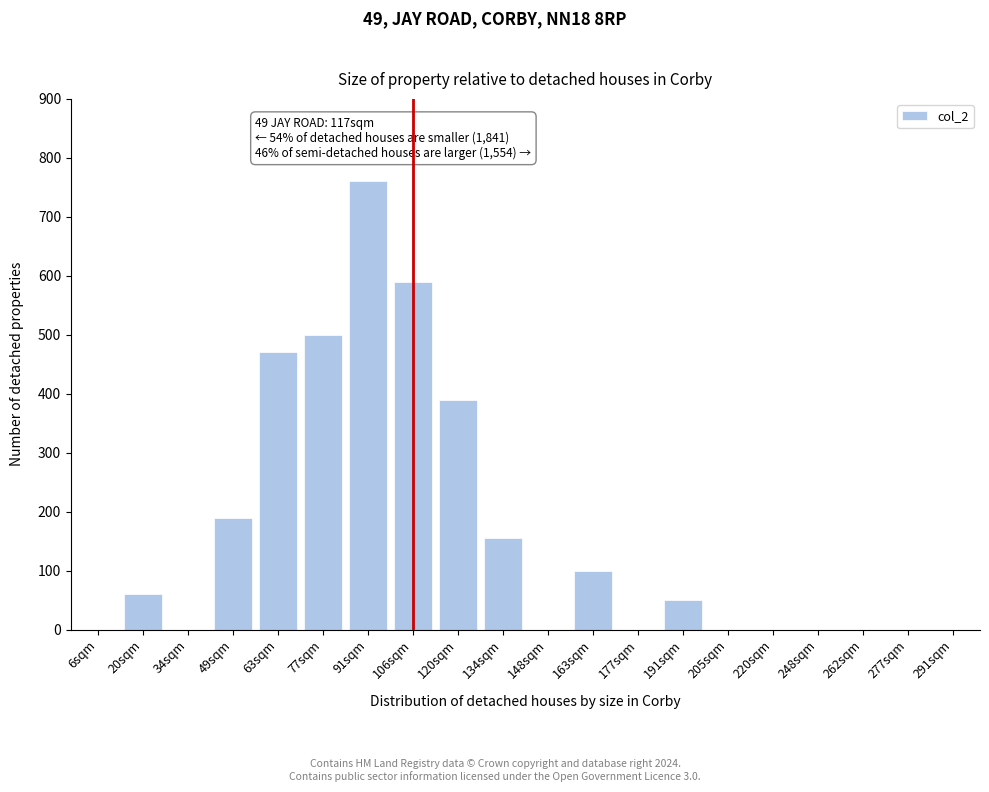

Reading left to right, list all the values displayed in this chart.

6sqm=0	20sqm=60	34sqm=0	49sqm=190	63sqm=470	77sqm=500	91sqm=760	106sqm=590	120sqm=390	134sqm=155	148sqm=0	163sqm=100	177sqm=0	191sqm=50	205sqm=0	220sqm=0	248sqm=0	262sqm=0	277sqm=0	291sqm=0